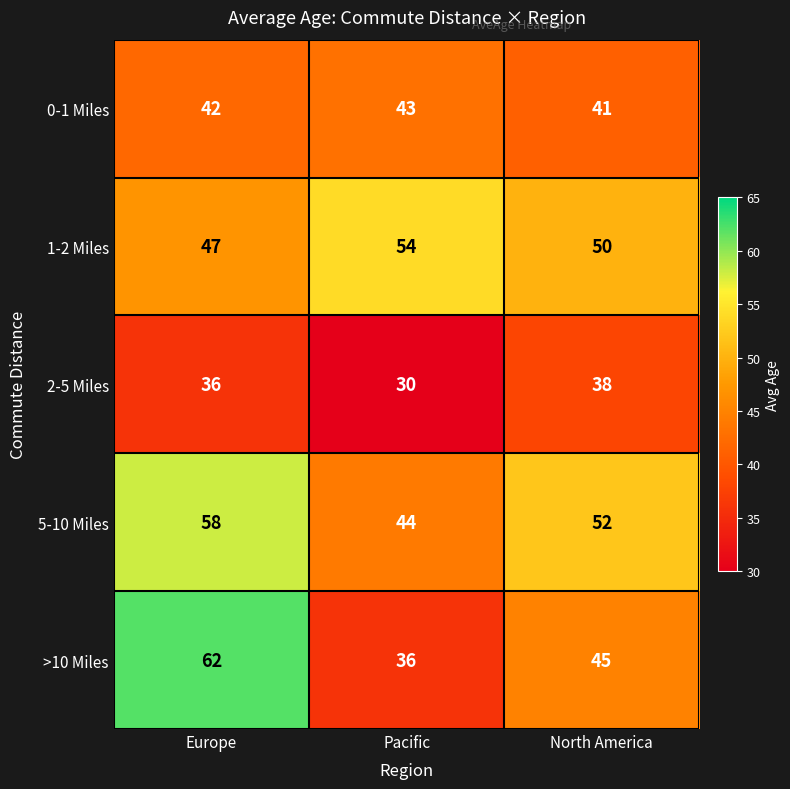

What is the average value of the >10 Miles series?

48